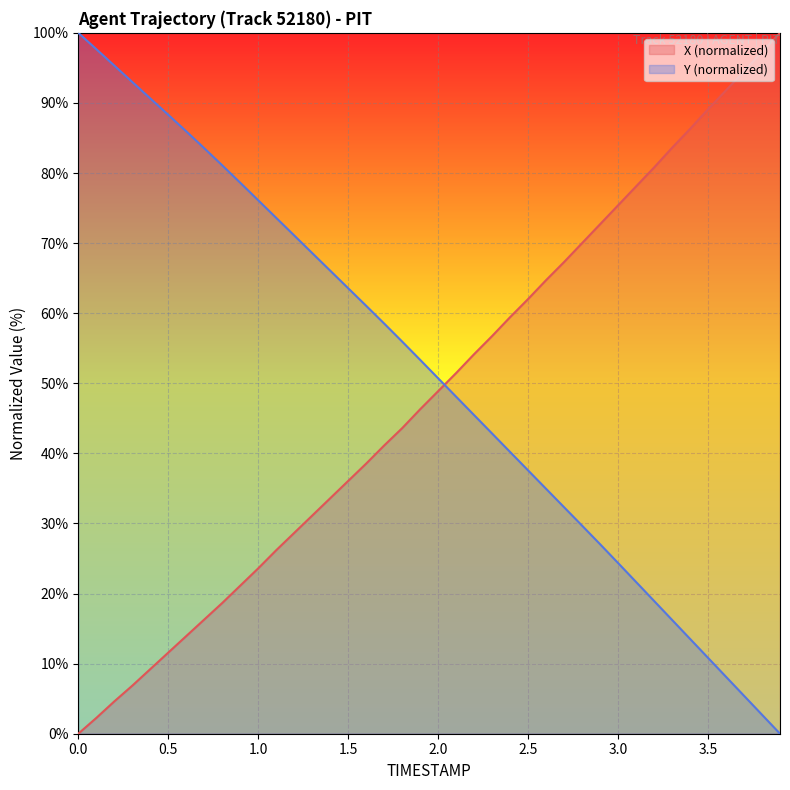

At how many categories does at least one series exceed 1?

40